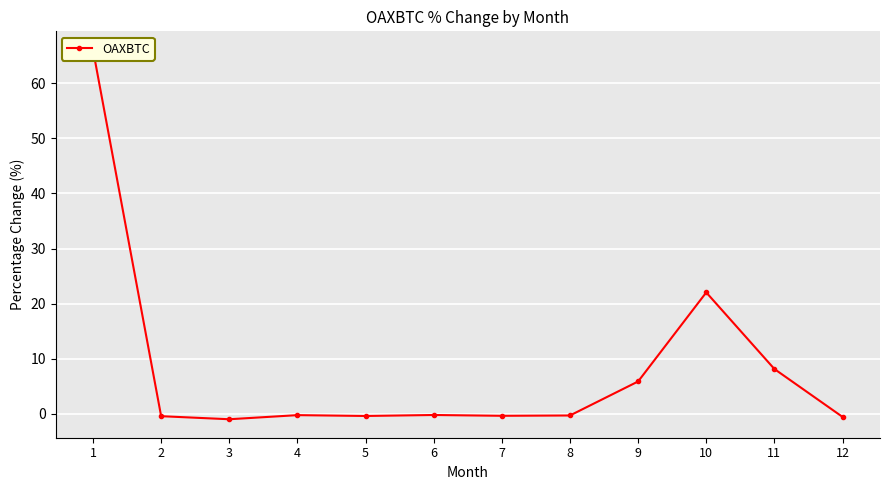

At which category does the chart reach its peak across all series?

1